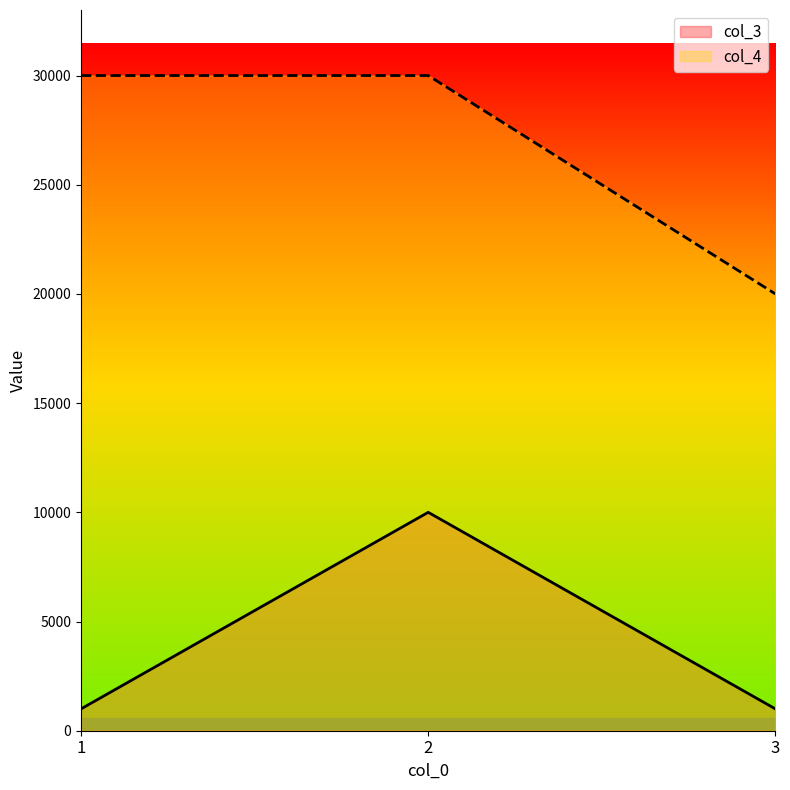

Between 1 and 3, which series saw the biggest shift?

col_4